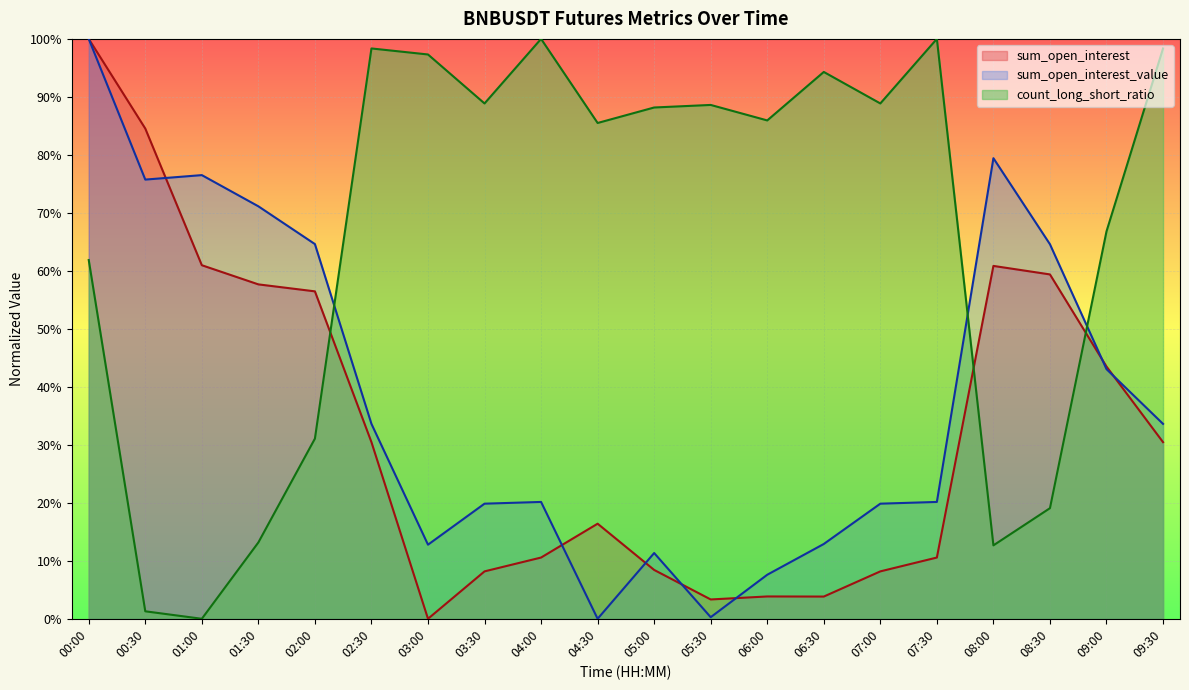

True or false: sum_open_interest_value has a value of 0.1 at 06:00.

True